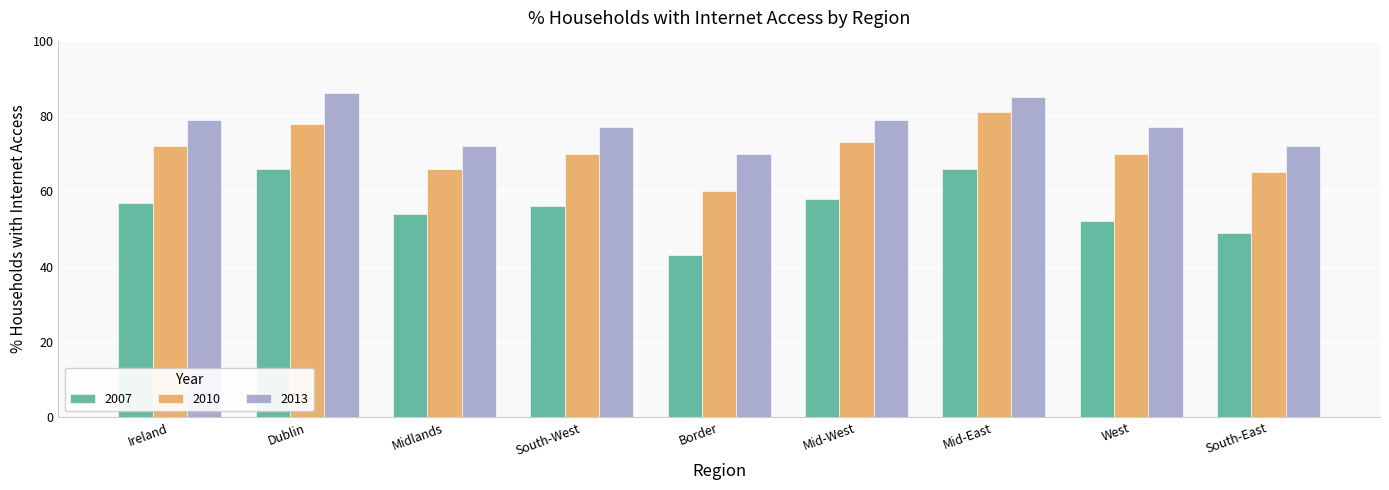

Is the value of 2013 at West greater than the value of 2010 at Mid-West?

Yes